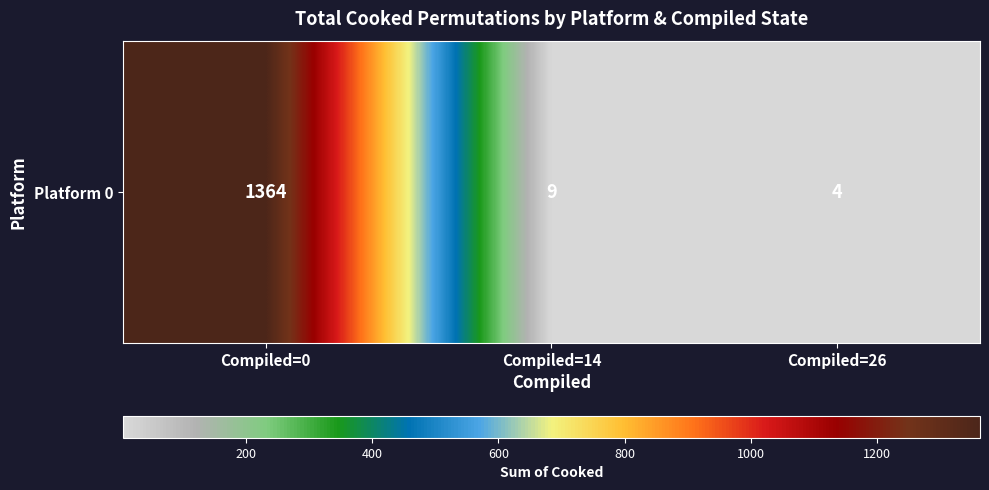

At which label does the data first exceed 9?

Compiled=0